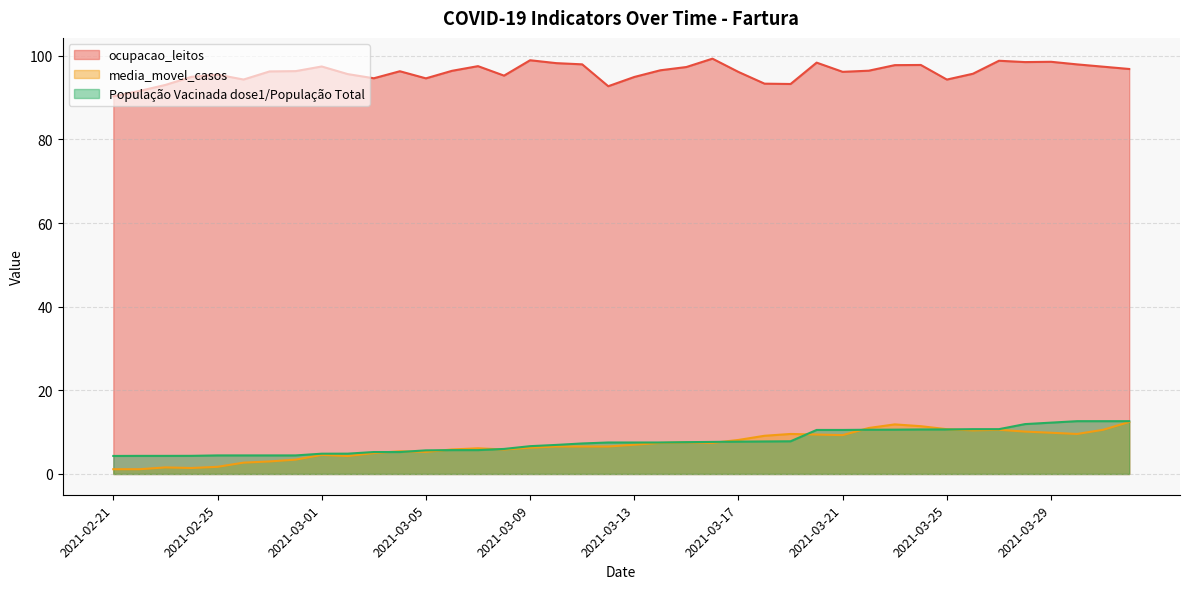

How many categories are shown in the chart?

40